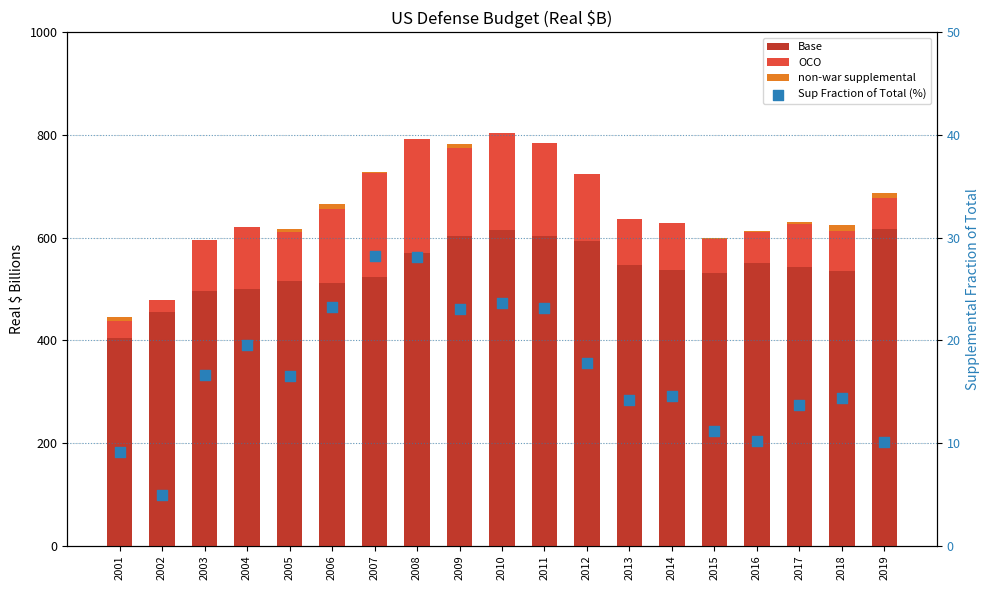

What are all the series names shown in the legend?

Base, OCO, non-war supplemental, Sup Fraction of Total (%)